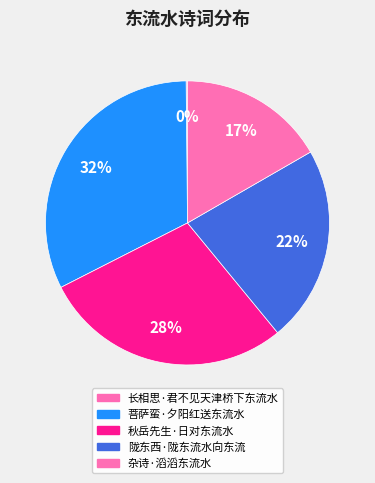

How many segments does this pie chart have?

5